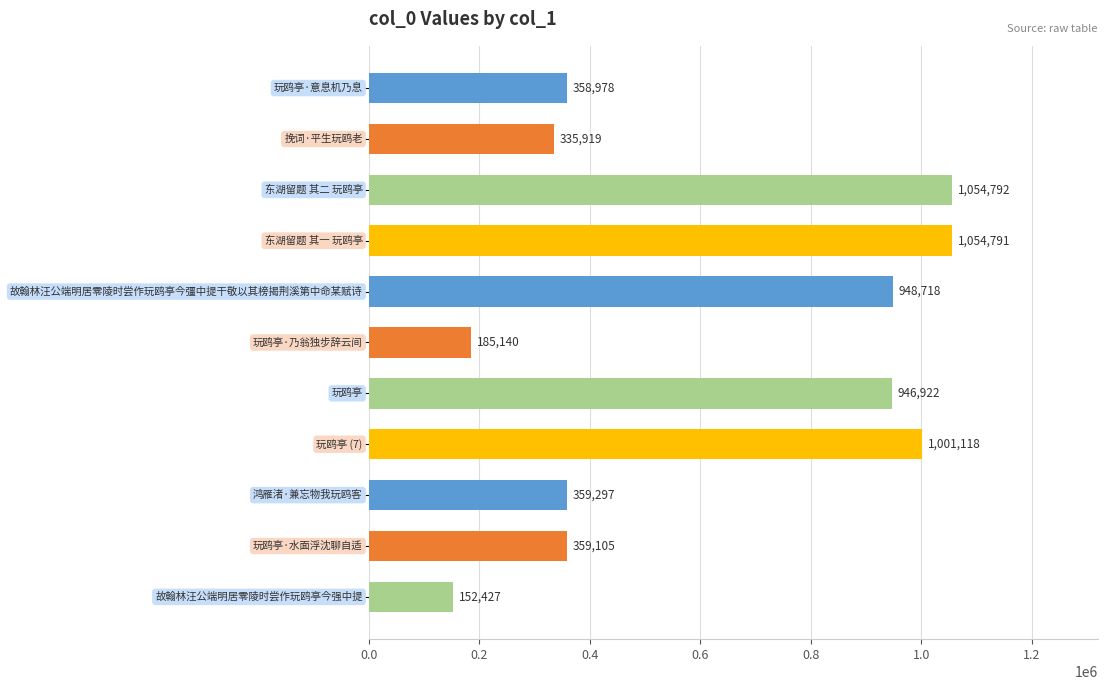

How many bars are there in total?

11